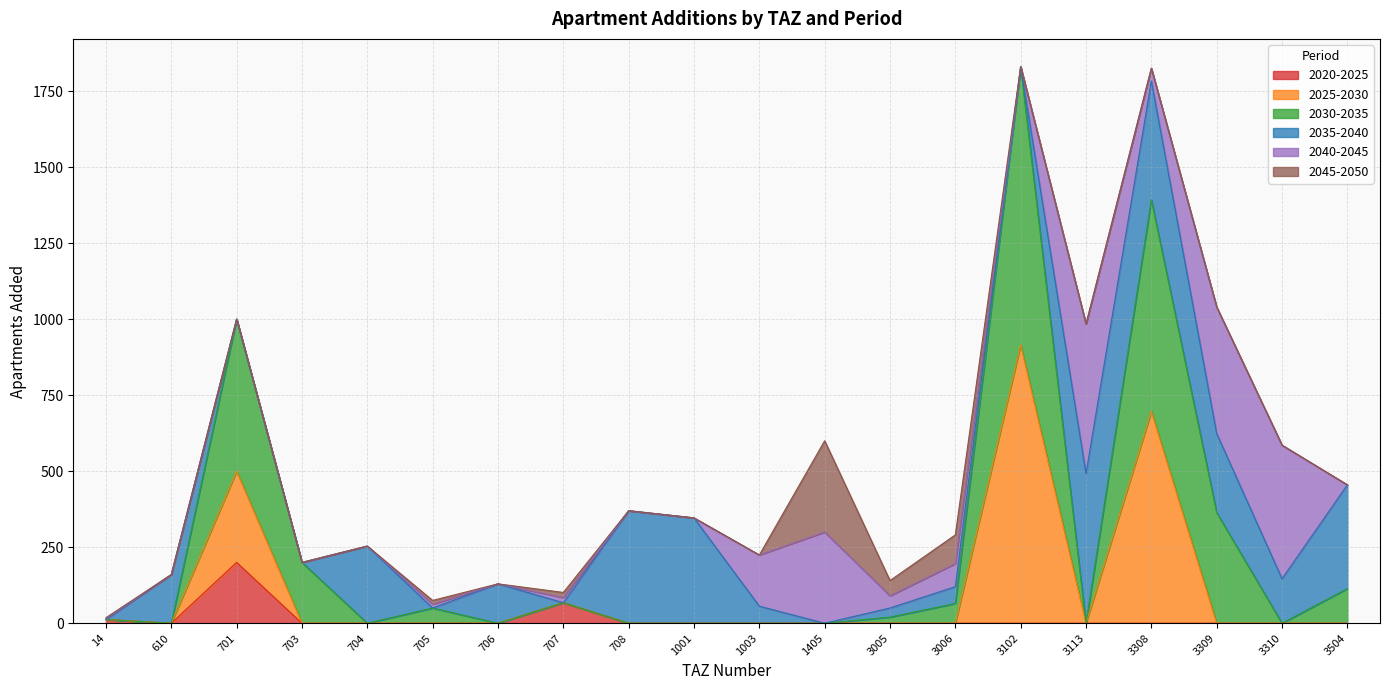

True or false: 2020-2025 and 2025-2030 cross at least once.

False